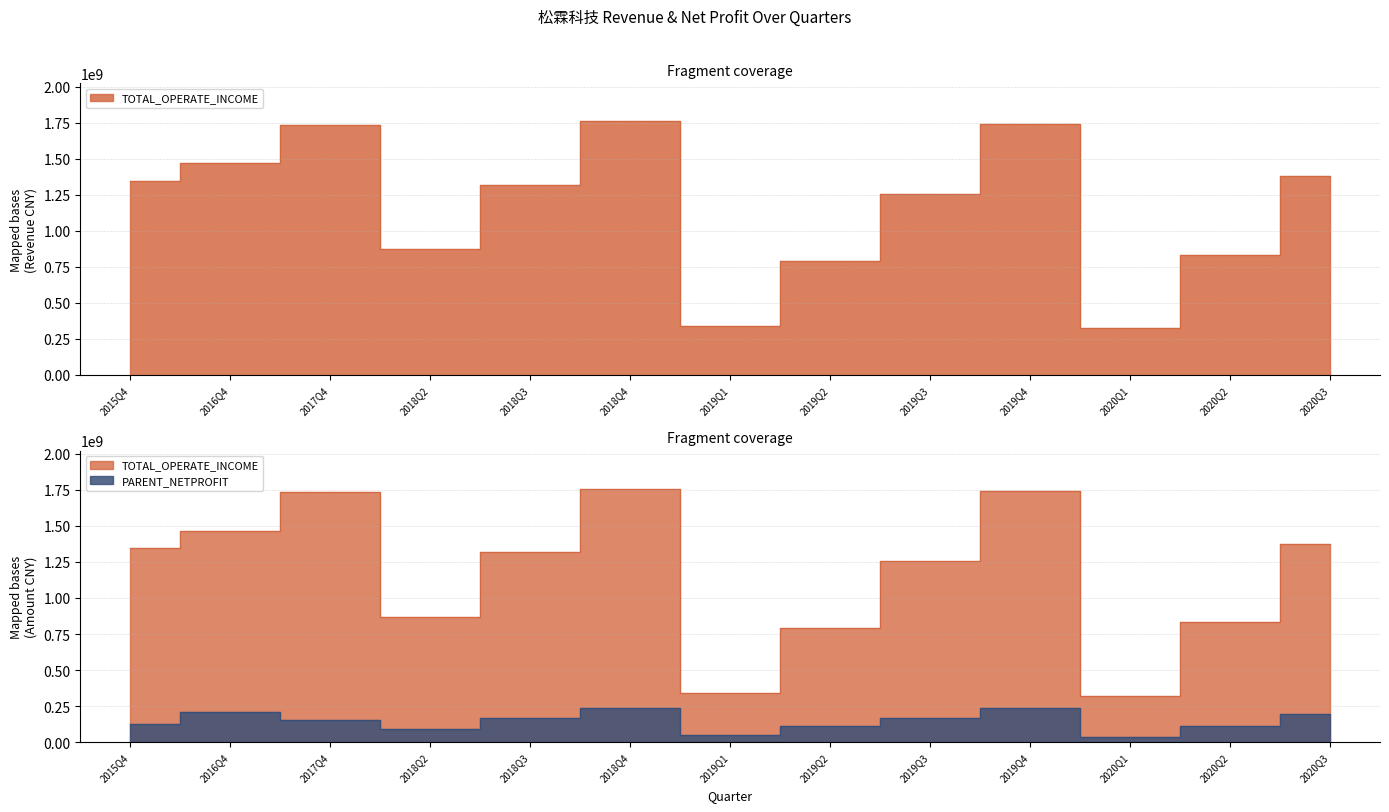

Read the PARENT_NETPROFIT value at 2015Q4.

126812684.0